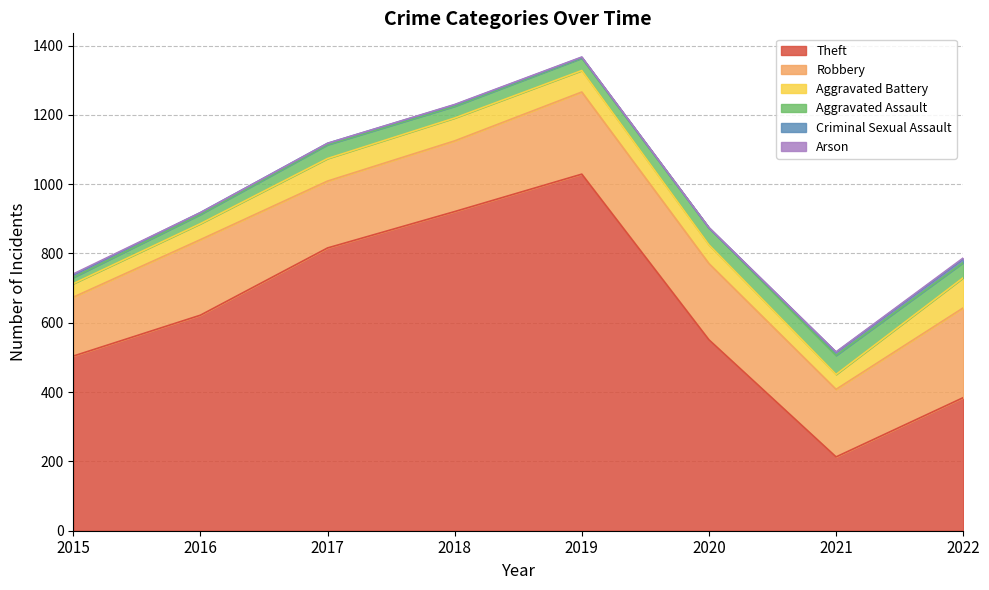

Where is Arson nearest to the value 1?

2018